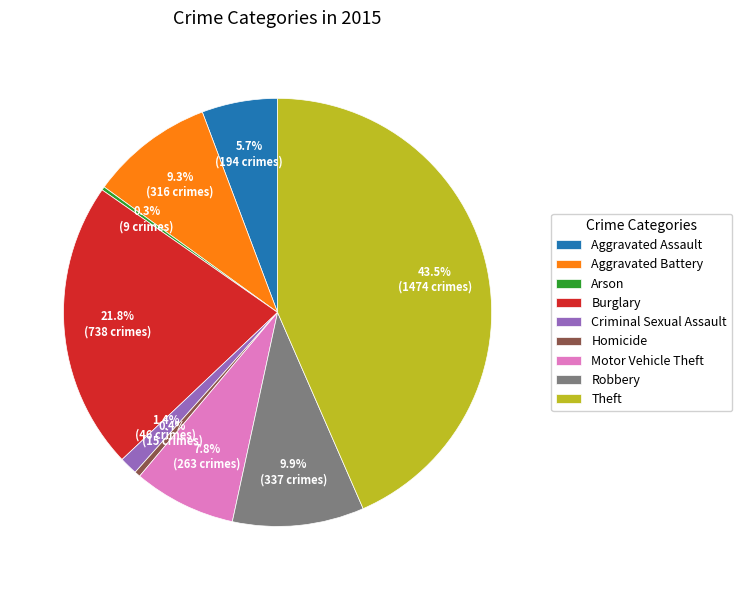

Does Burglary account for over 50% of the chart?

No